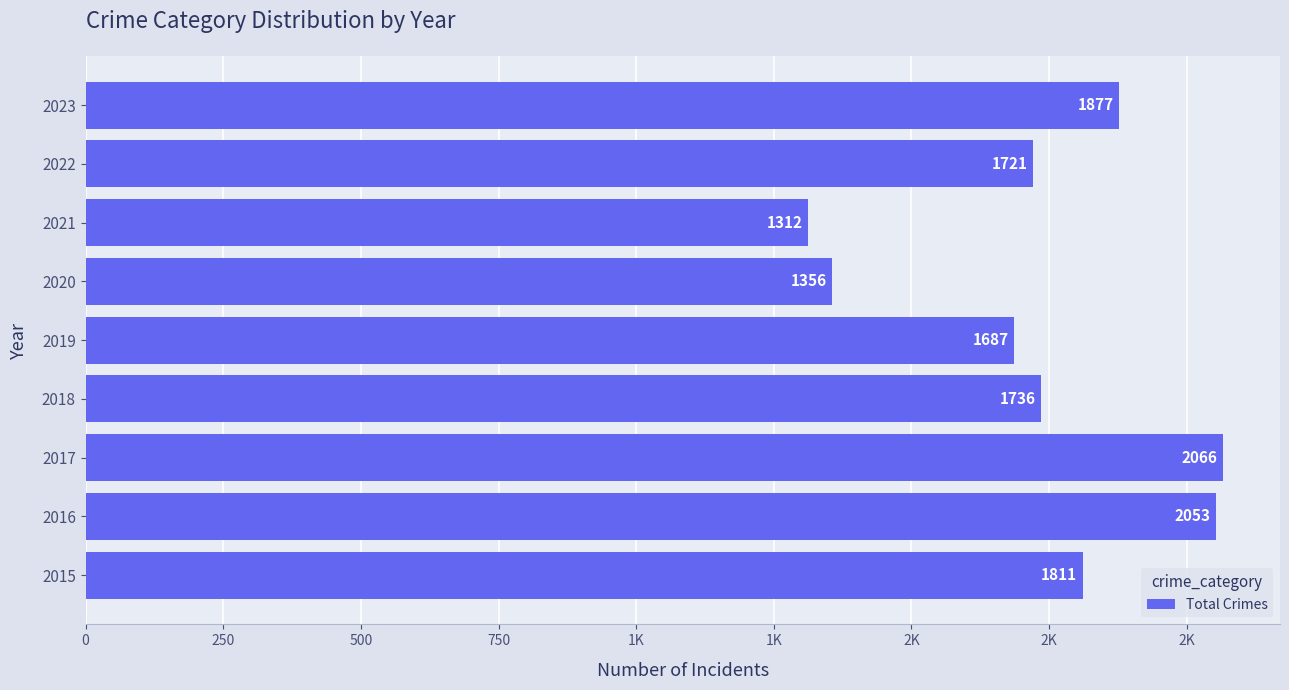

Does the chart contain any negative values?

No